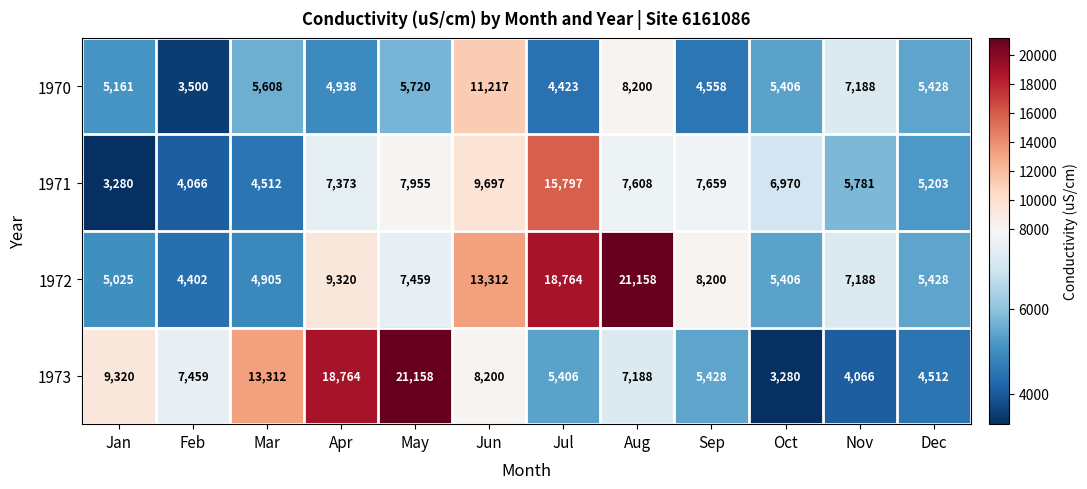

What is the minimum value for 1972?

4402